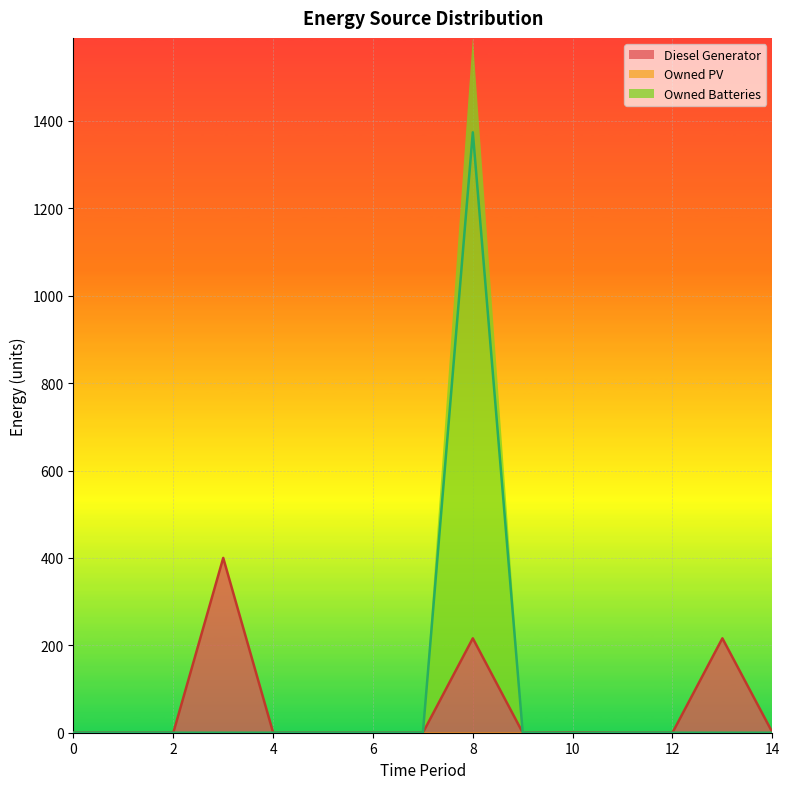

The value of Diesel Generator at 4 is 206.1. True or false?

False